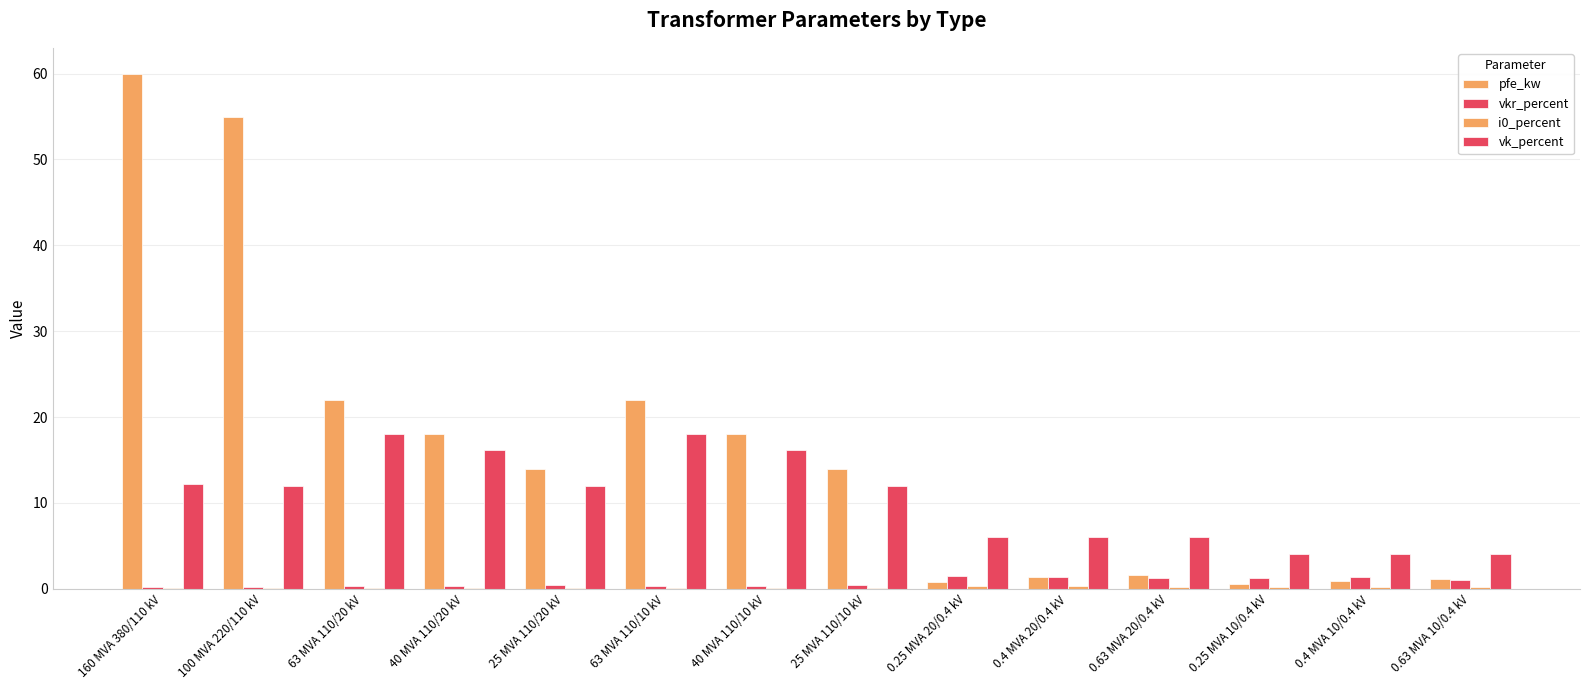

Rank the series at 40 MVA 110/20 kV from lowest to highest value.

i0_percent, vkr_percent, vk_percent, pfe_kw